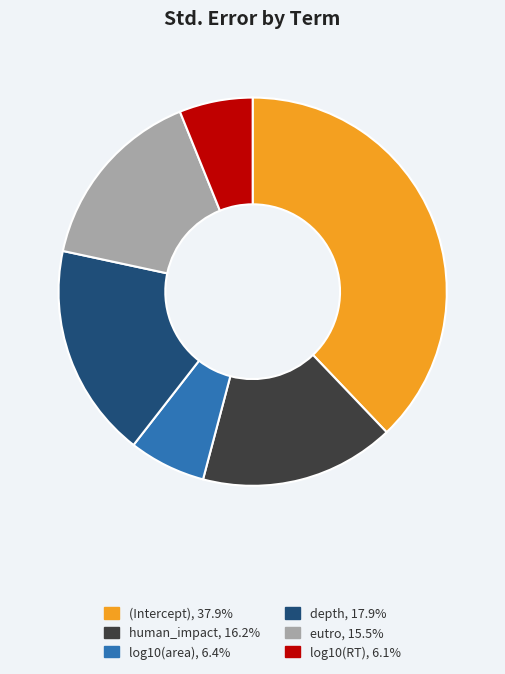

Is depth, 17.9% the majority of the pie?

No